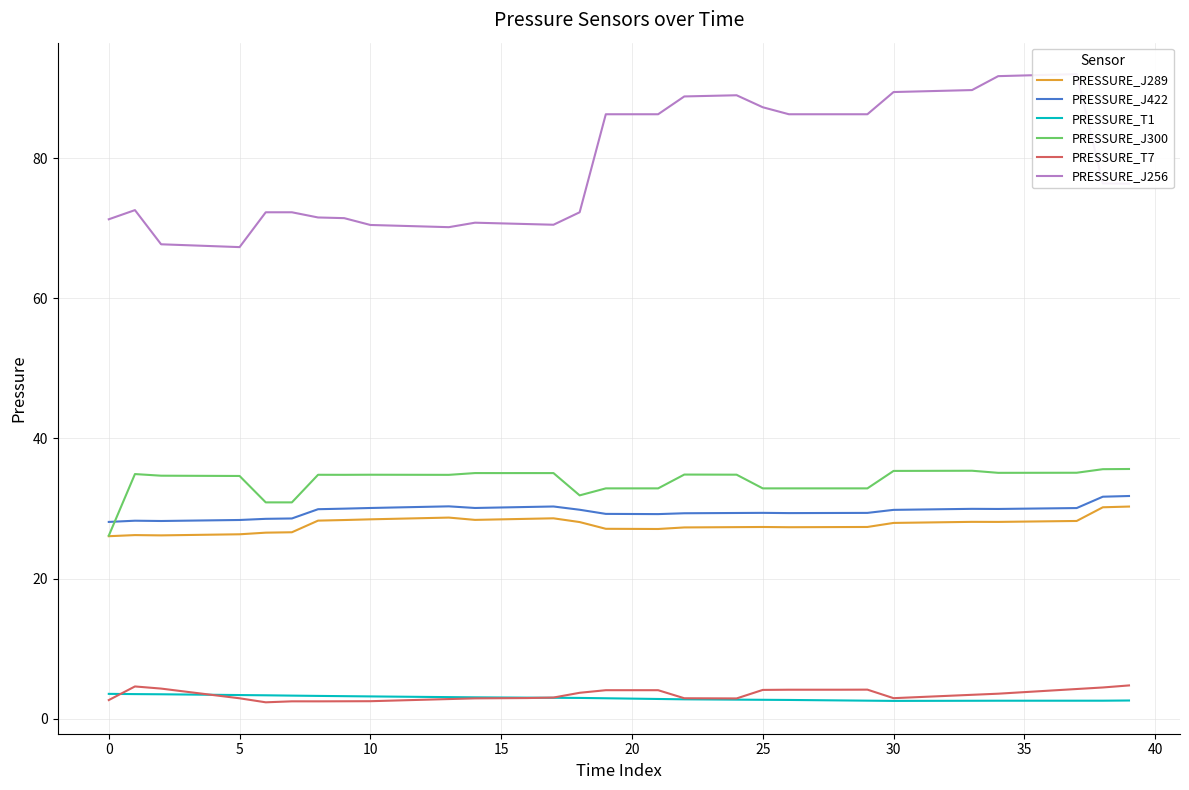

Is it true that PRESSURE_J422 equals 29.4 at 25?

True